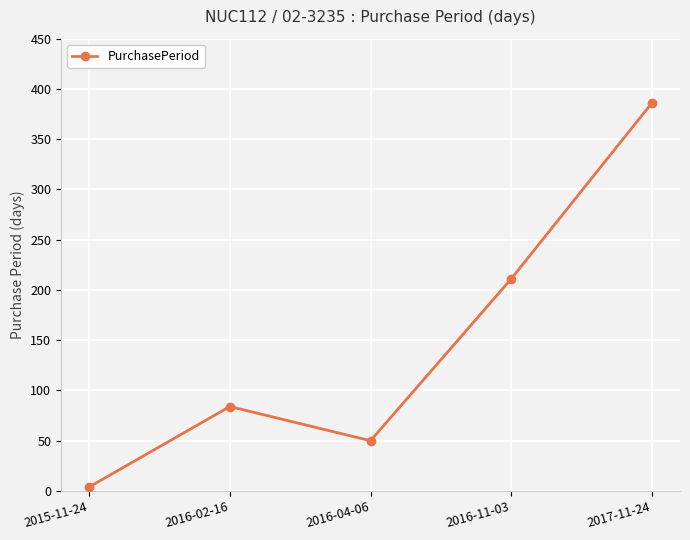

Does the chart have visible grid lines?

Yes